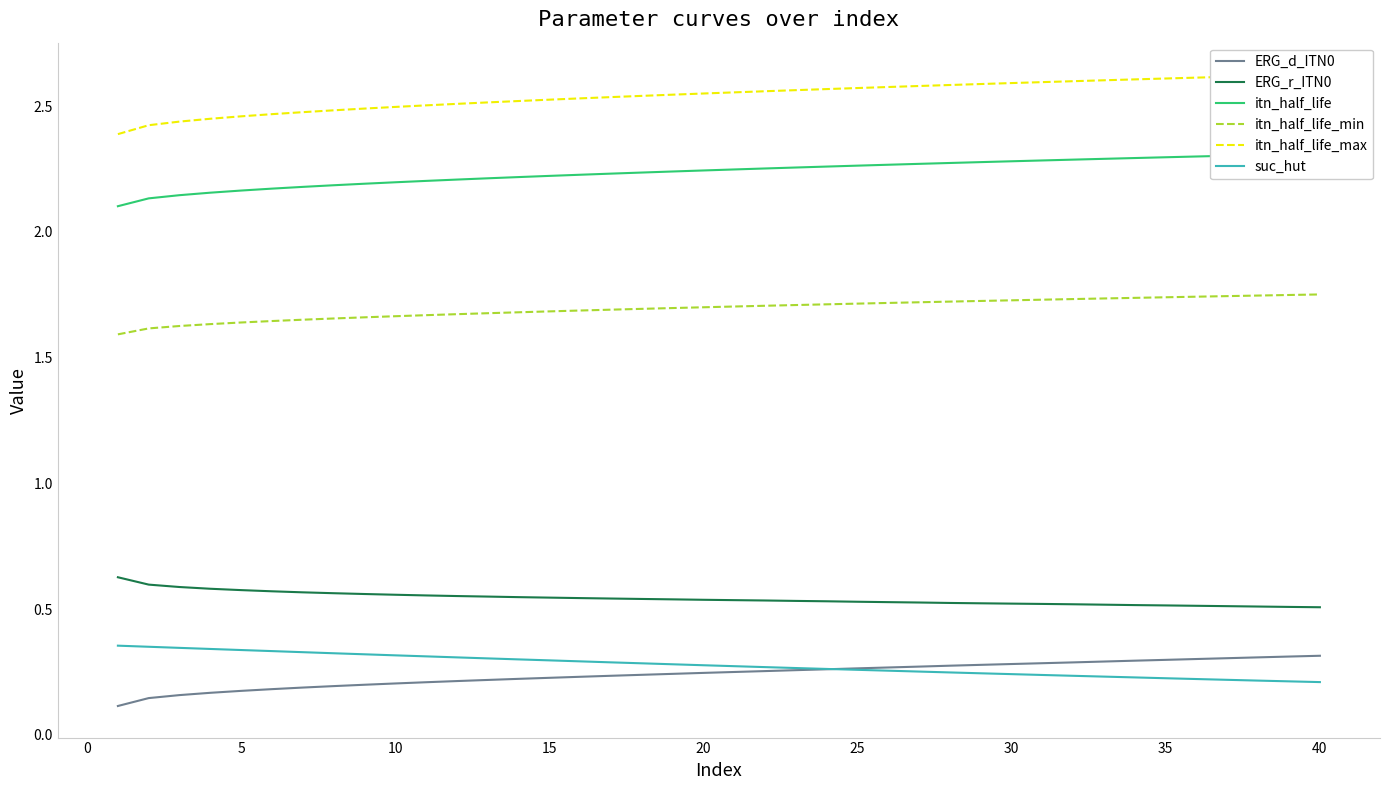

What is the minimum value for itn_half_life_max?

2.4